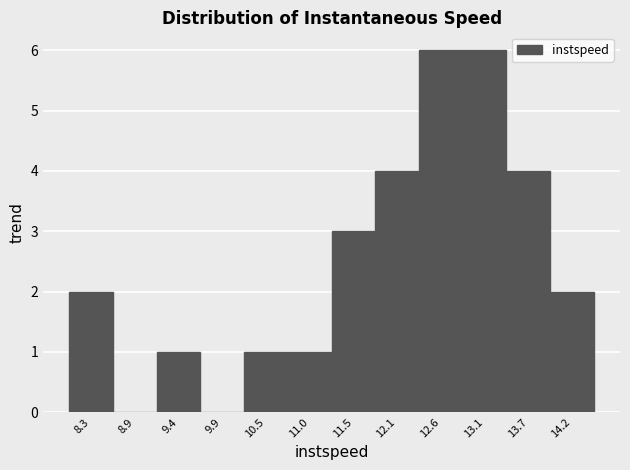

How tall is the bar that spans 13.4 to 13.9 on the x-axis? Neither the bar edges nor the heights are printed on the chart, so give them approximately, as read against the axes.

4